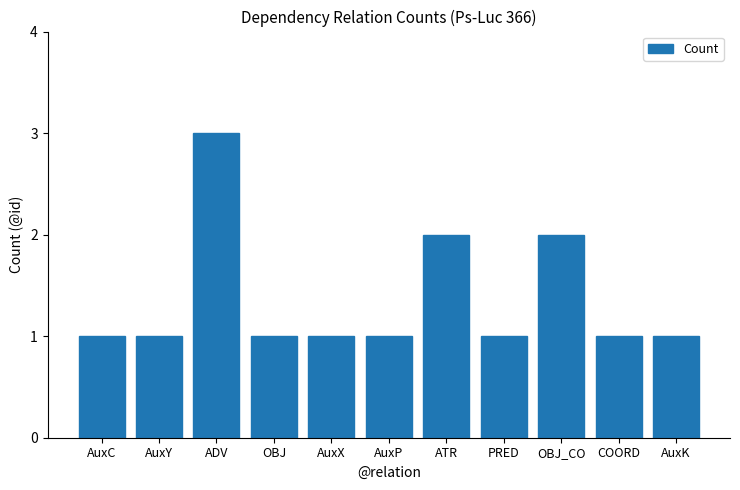

At which category does the chart reach its peak across all series?

ADV